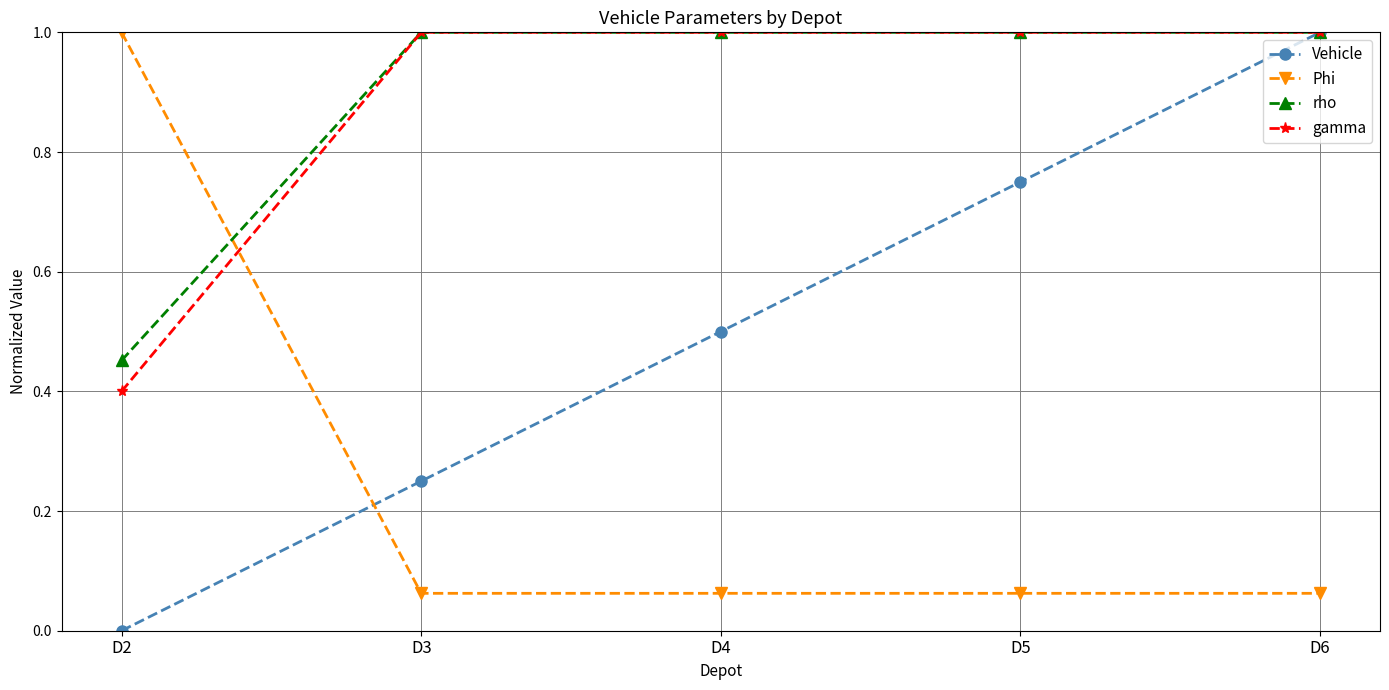

What is the difference between the highest and lowest values at D3?

0.9